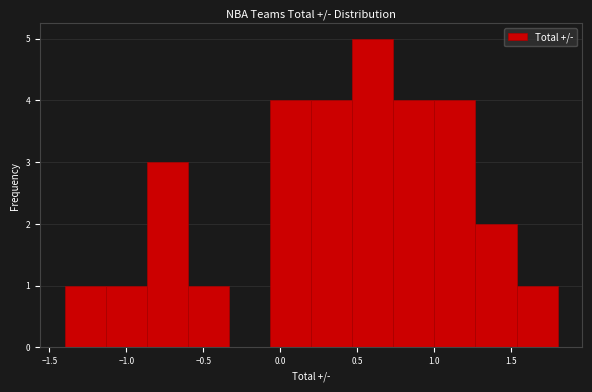

Which range on the x-axis has the tallest bar?

0.45 to 0.75